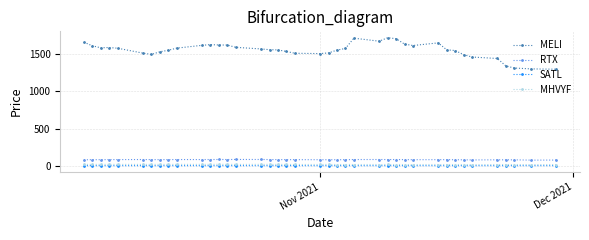

True or false: MELI has more than 2 points higher than both neighbors.

True